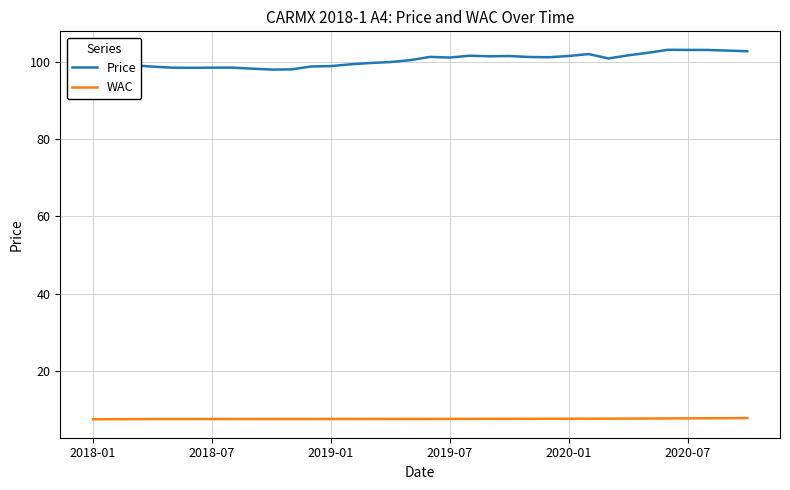

True or false: Price and WAC intersect in this chart.

False